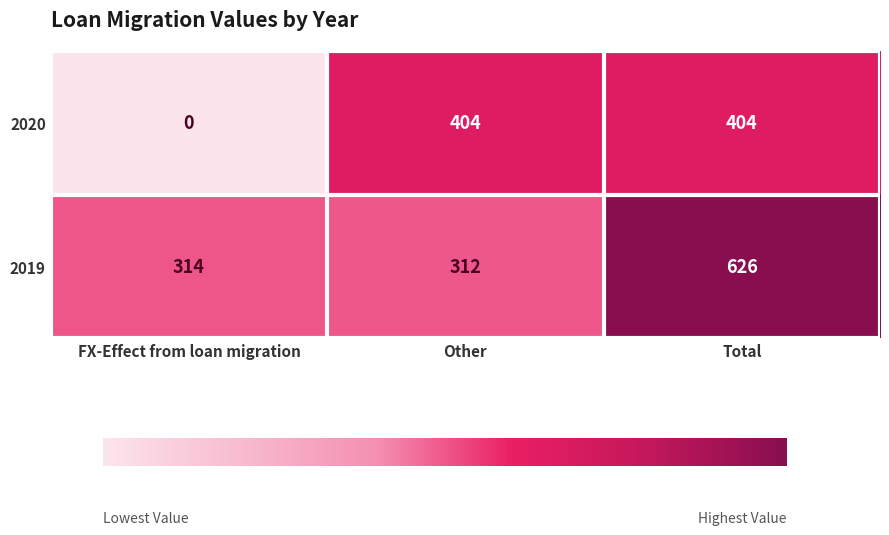

What is the sum of the 2019 values at Other and Total?

938